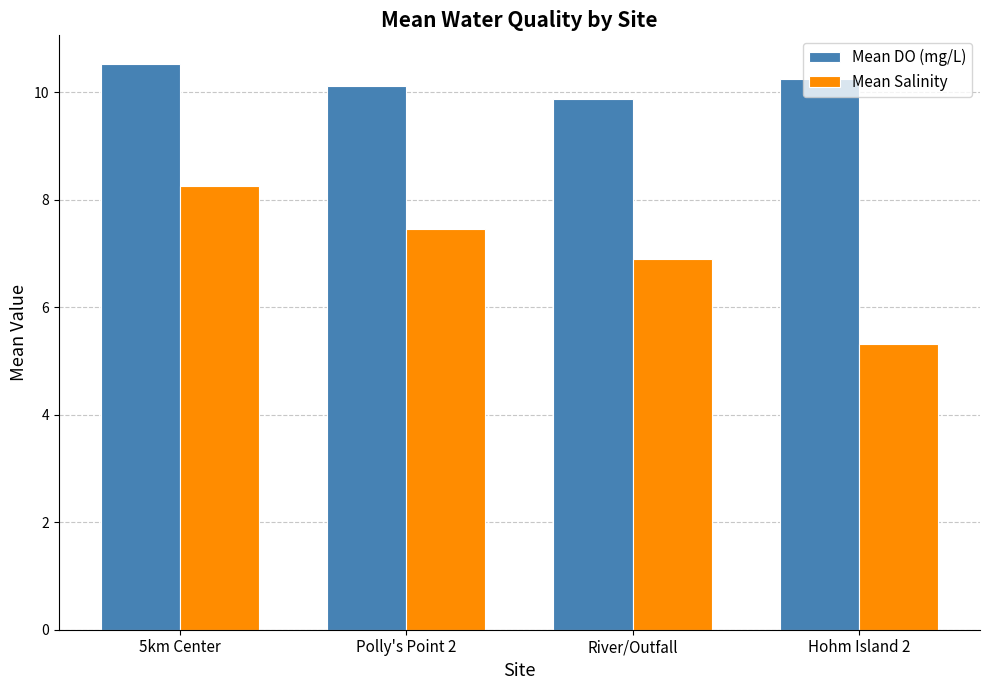

Rank the categories by Mean Salinity value from lowest to highest.

Hohm Island 2, River/Outfall, Polly's Point 2, 5km Center